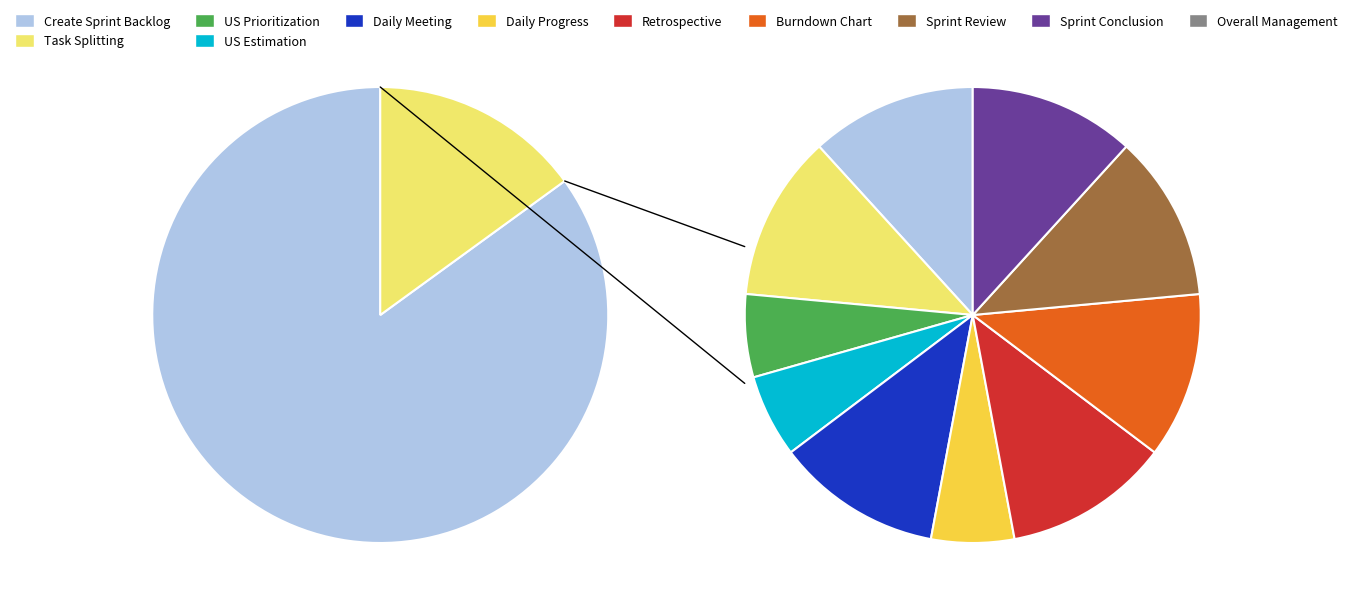

How many segments does this pie chart have?

11